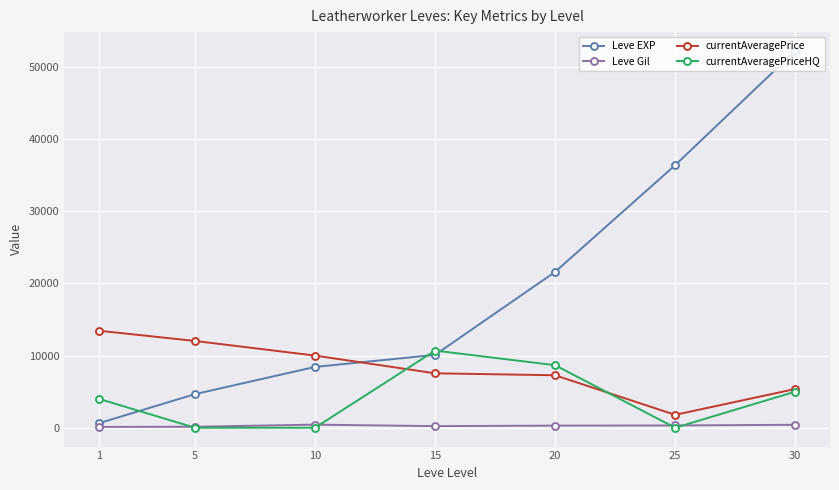

Which category has the highest value across all series?

30